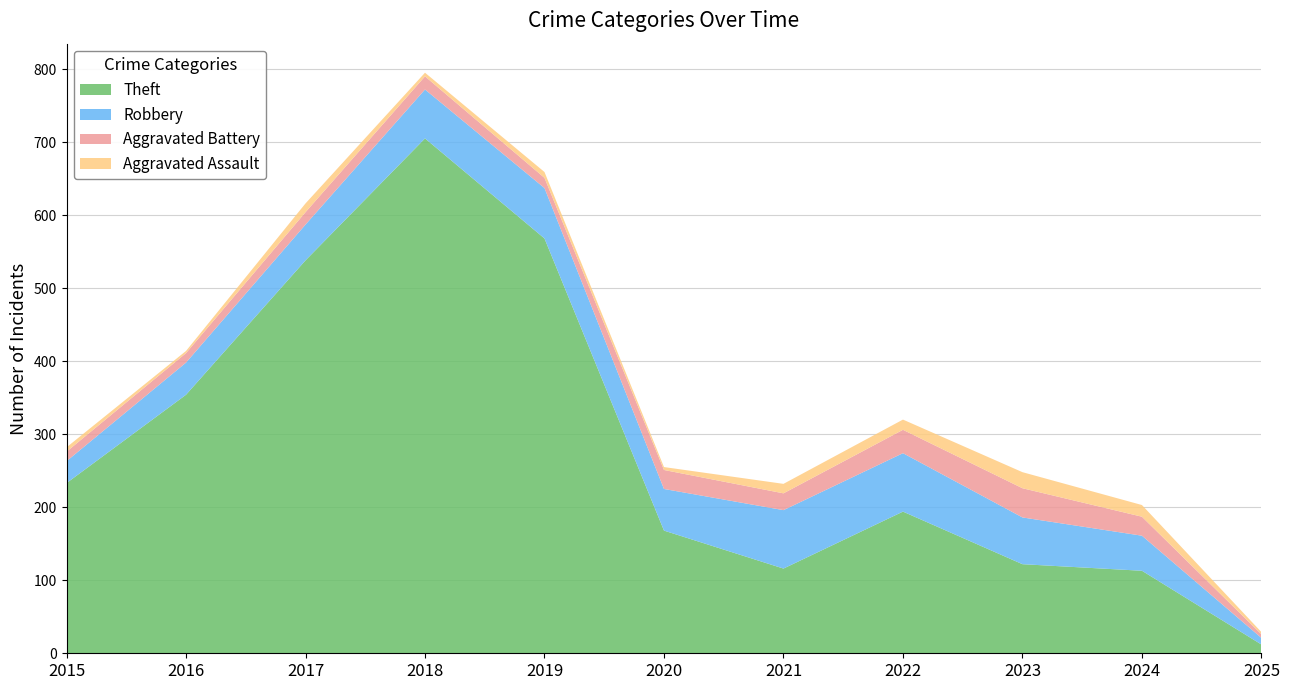

Reading left to right, extract all data points from this chart.

Theft: 233	354	538	705	568	168	116	194	122	113	12
Robbery: 30	44	49	67	69	57	80	80	64	48	9
Aggravated Battery: 13	13	17	18	14	26	23	32	40	26	5
Aggravated Assault: 6	3	12	5	8	4	13	14	22	16	3